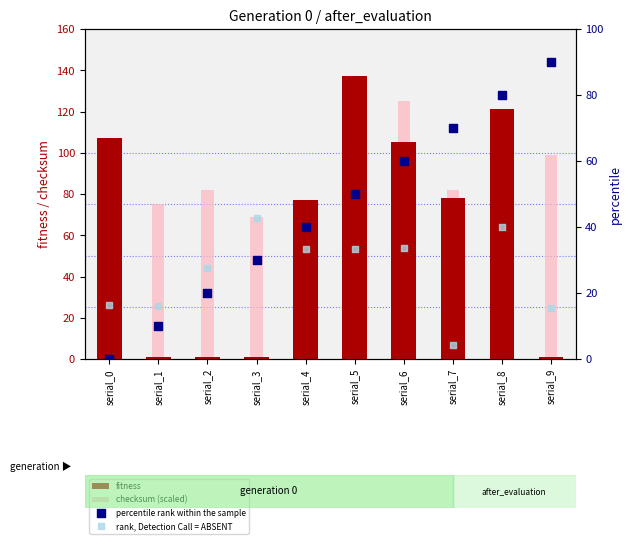

At how many categories does at least one series exceed 44?

10